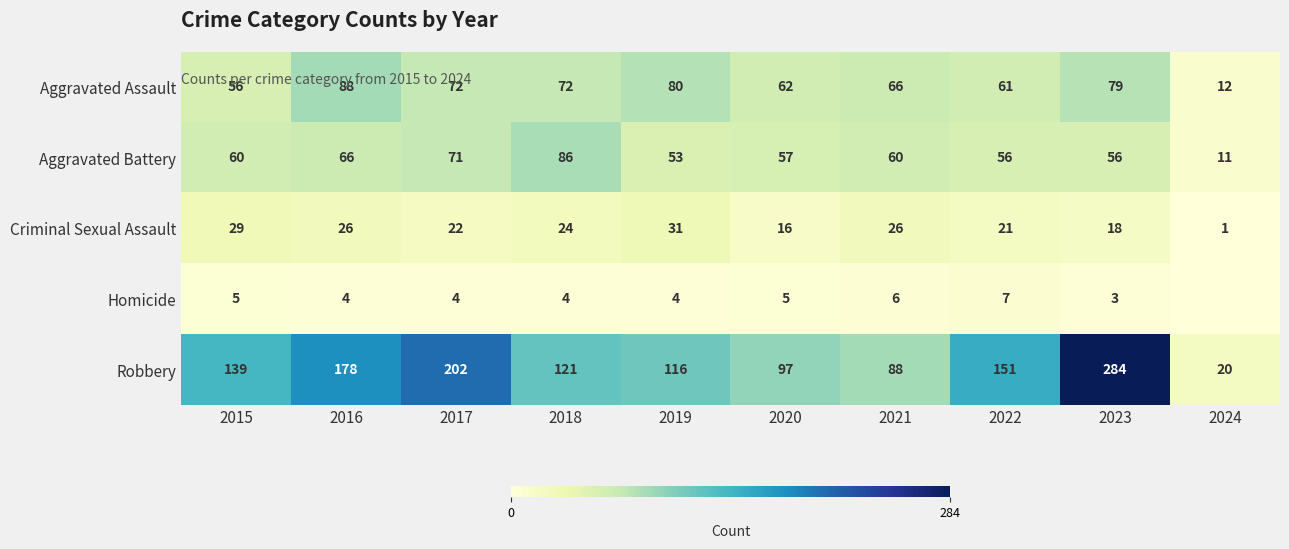

What is the total value across all series at 2018?

307